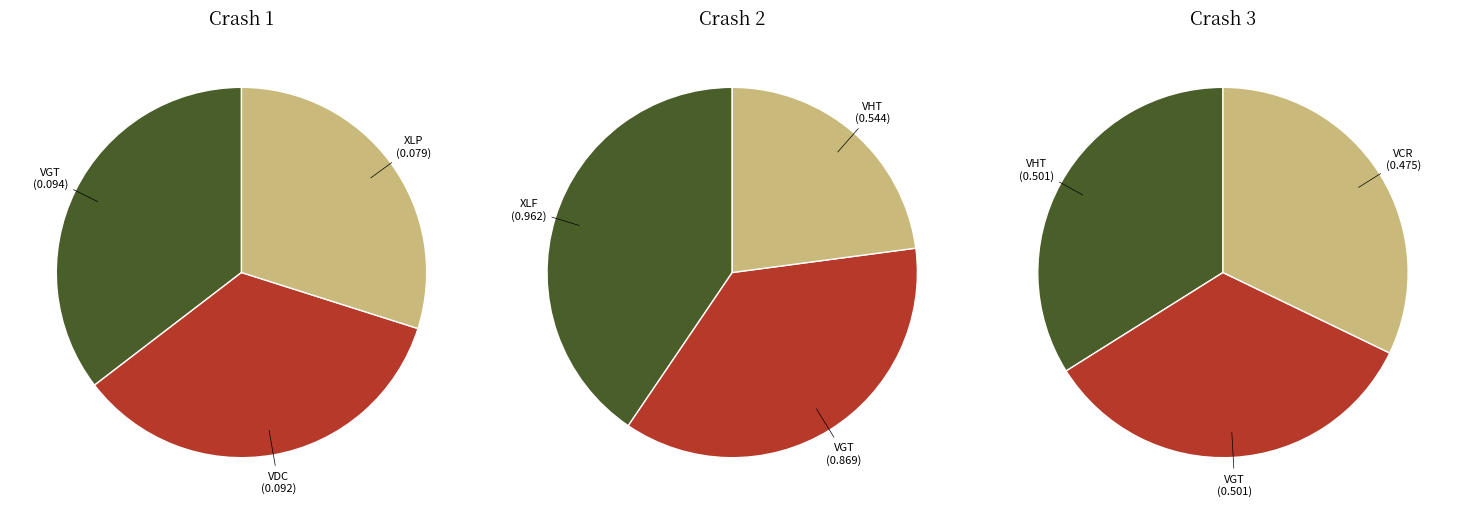

Is it true that Crash 2 - XLF is 11% of the pie?

False